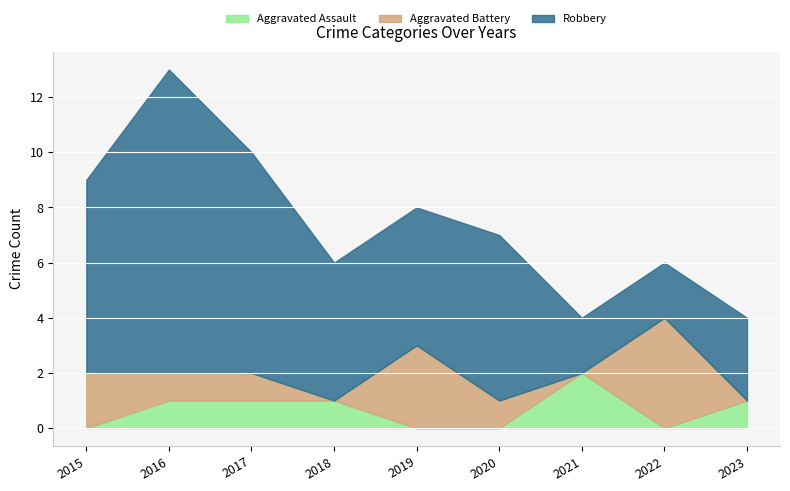

Reading right to left, list all the values displayed in this chart.

Aggravated Assault: 2023=1	2022=0	2021=2	2020=0	2019=0	2018=1	2017=1	2016=1	2015=0
Aggravated Battery: 2023=0	2022=4	2021=0	2020=1	2019=3	2018=0	2017=1	2016=1	2015=2
Robbery: 2023=3	2022=2	2021=2	2020=6	2019=5	2018=5	2017=8	2016=11	2015=7